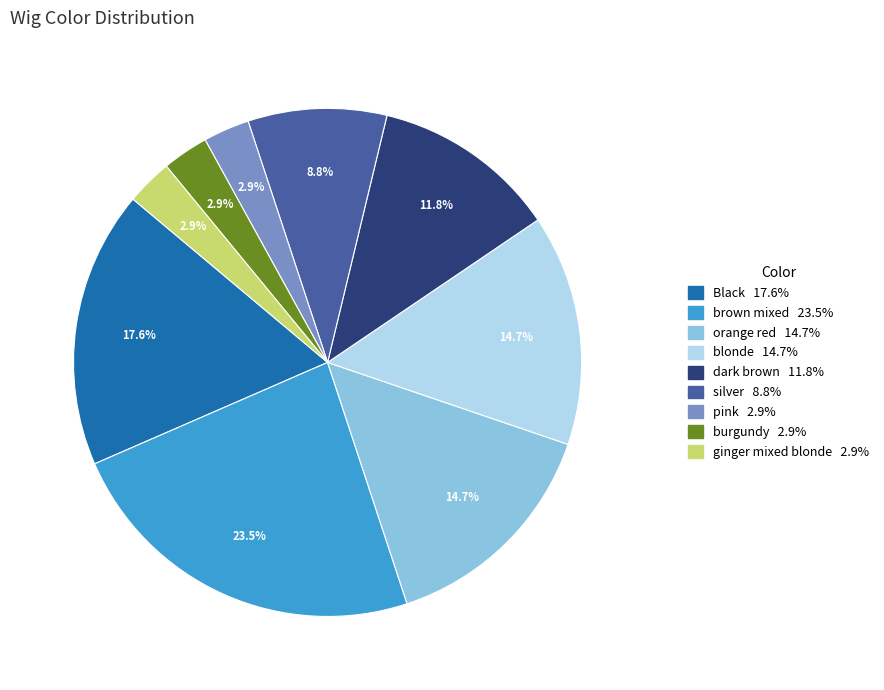

What portion of the pie excludes ginger mixed blonde?

97.1%